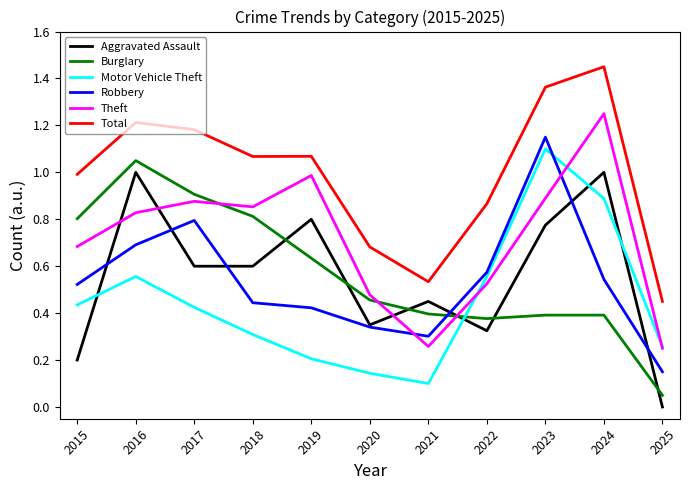

Is the value of Theft at 2019 greater than the value of Aggravated Assault at 2024?

No